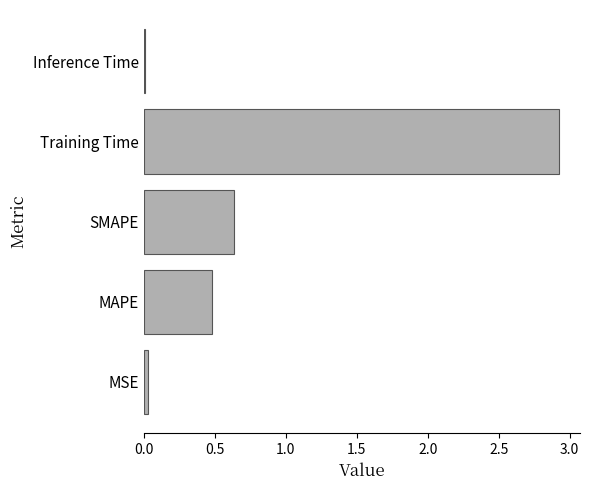

What is the greatest value displayed?

2.9